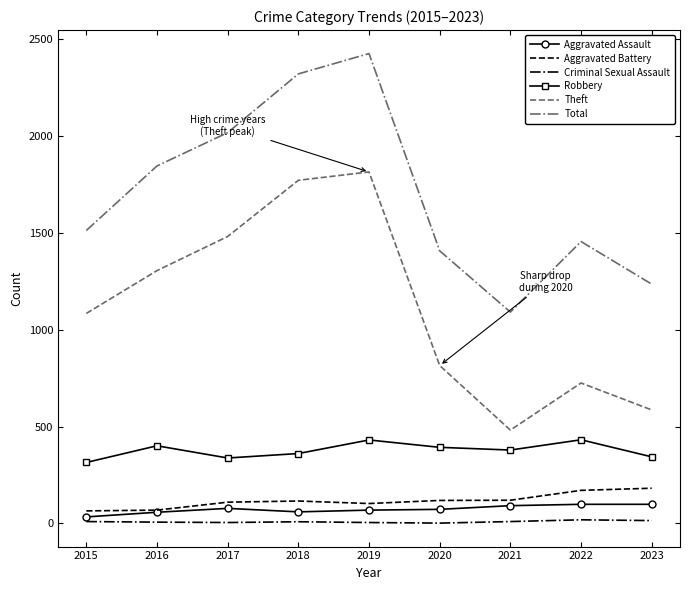

Is it true that Theft equals 1481 at 2017?

True